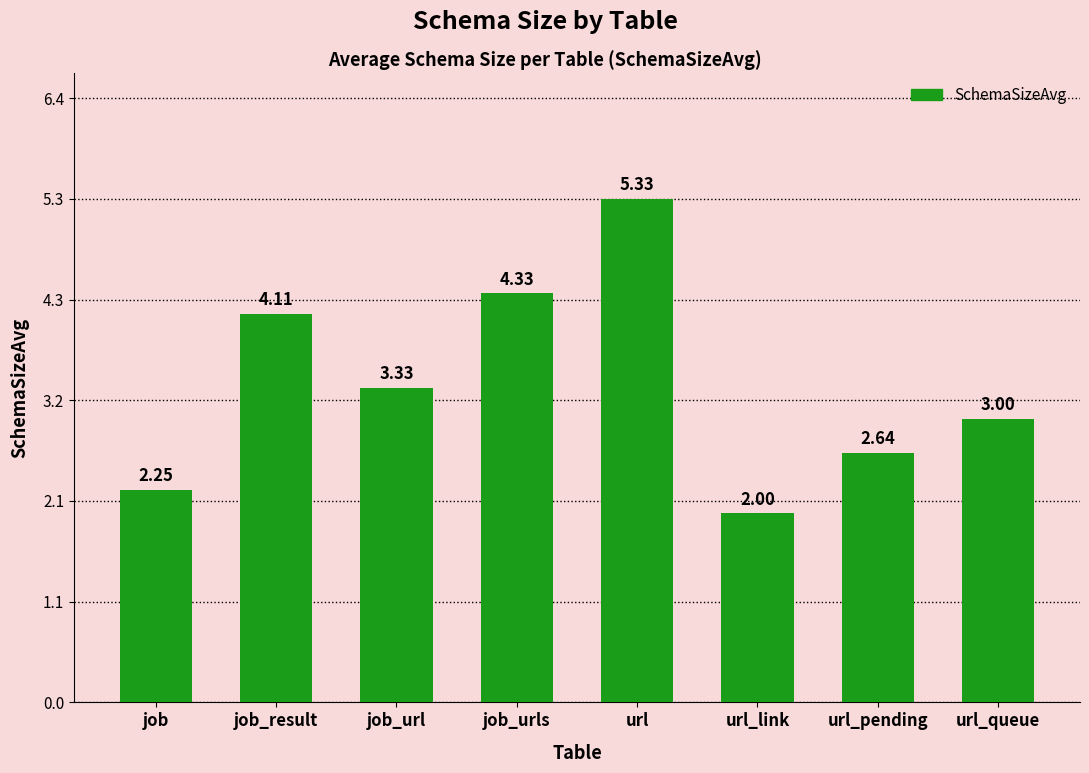

What is the difference between the second highest and second lowest values?

2.1